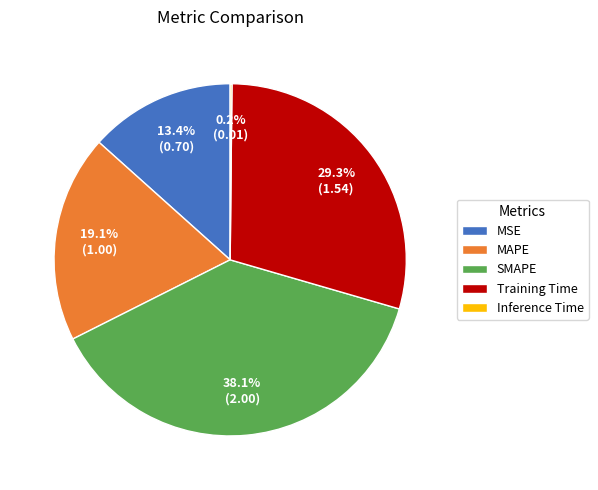

To the nearest percent, what is the difference between the largest and smallest slice percentages?

38%